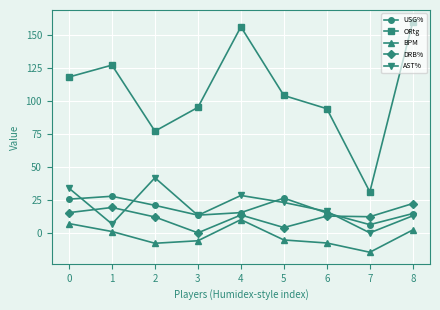

How many positive values does the BPM series have?

4